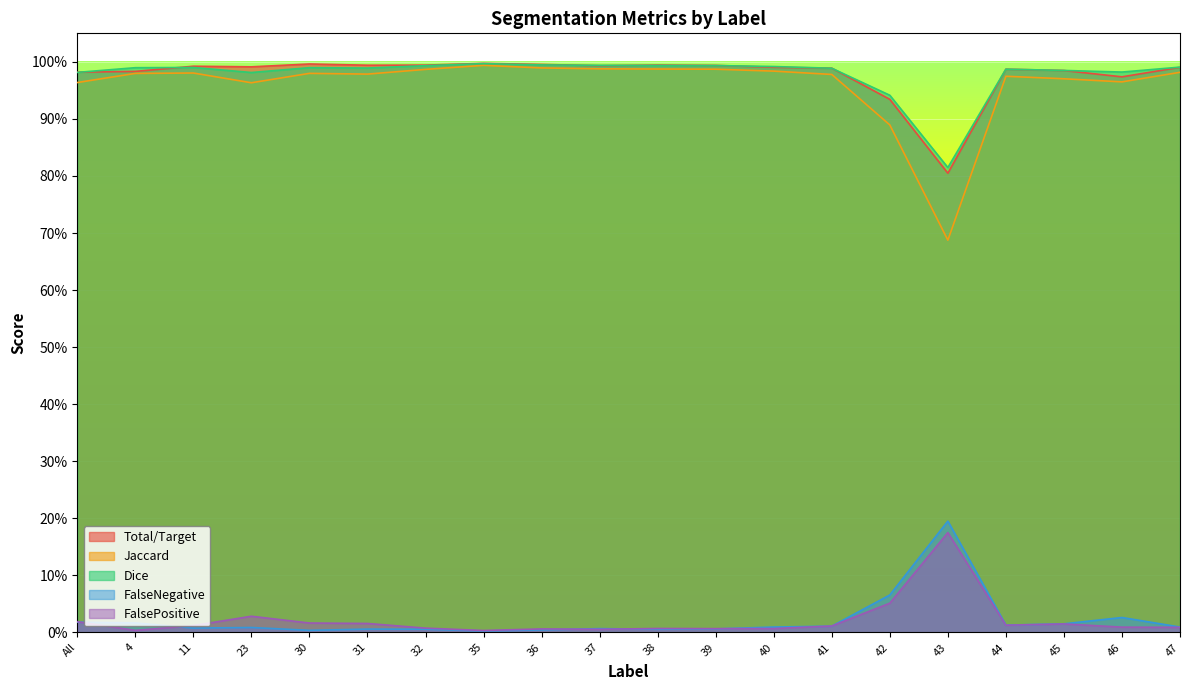

True or false: Jaccard and Total/Target intersect in this chart.

False